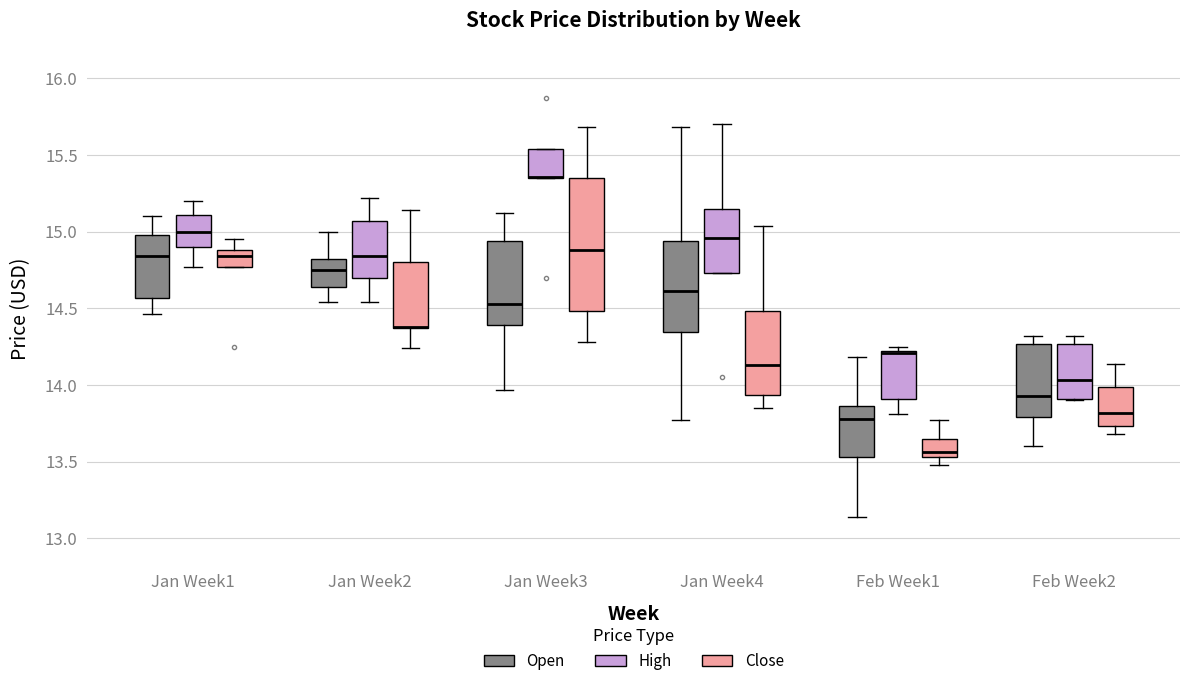

Where is the lower edge of the box for Jan Week3 (Open) on the y-axis? The values are not printed on the chart, so give them approximately, as read against the axis.

14.40